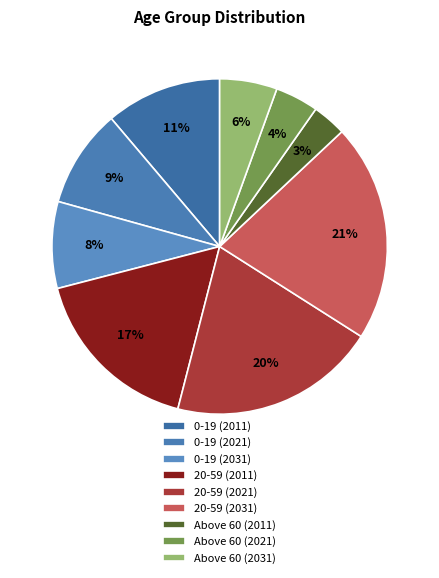

What percentage is the Above 60 (2021) slice, to the nearest percent?

4%